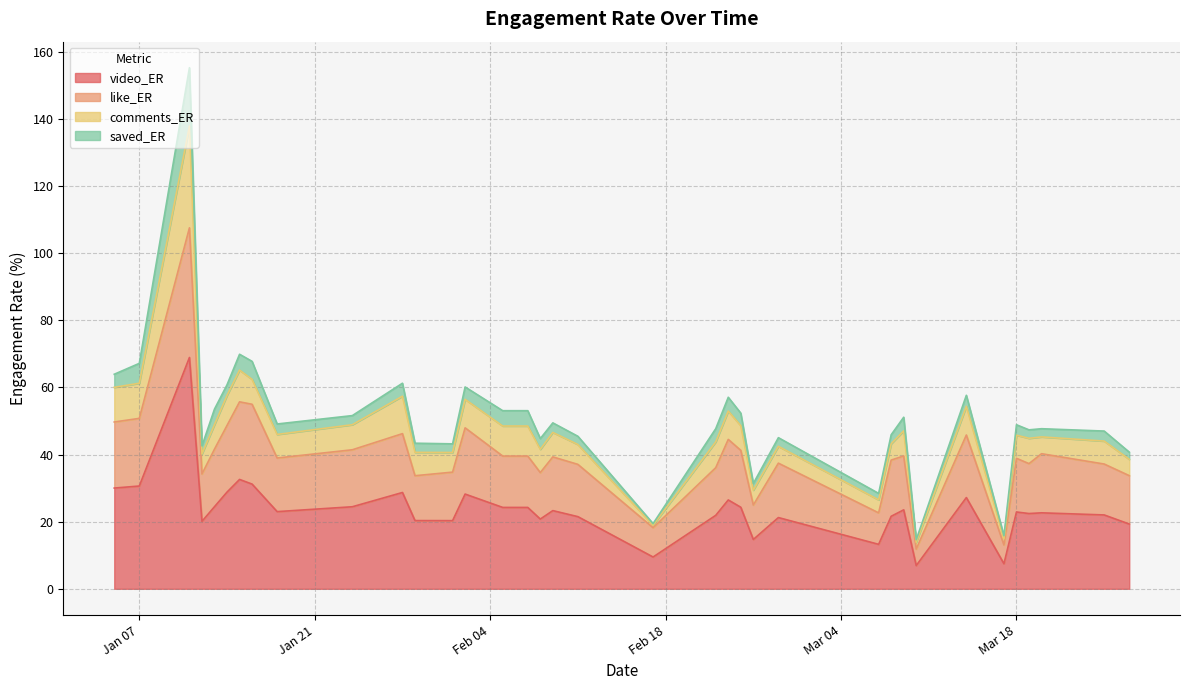

What is the maximum value for video_ER?

68.9